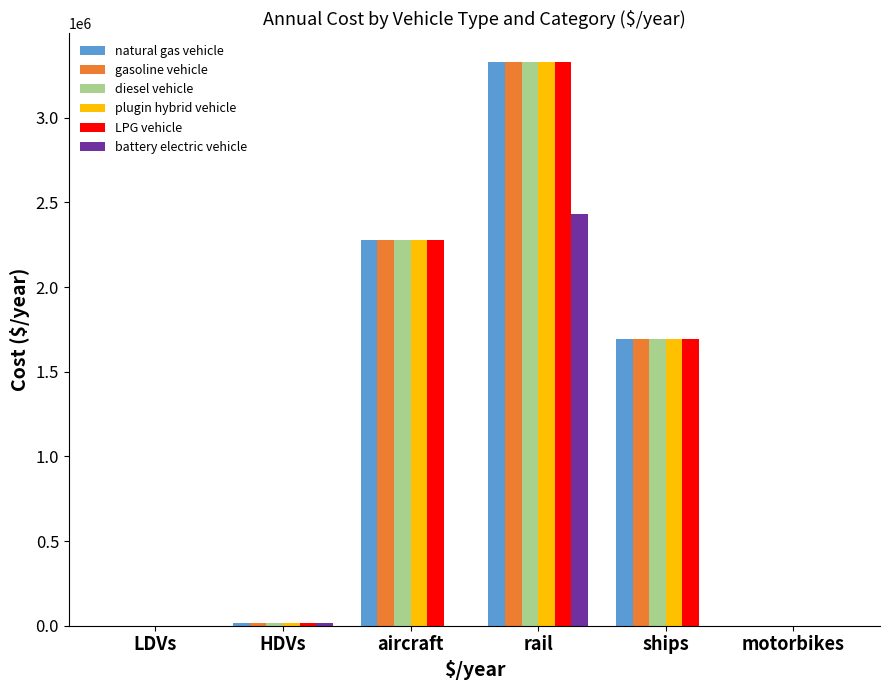

What is the highest value of the gasoline vehicle series?

3332119.7